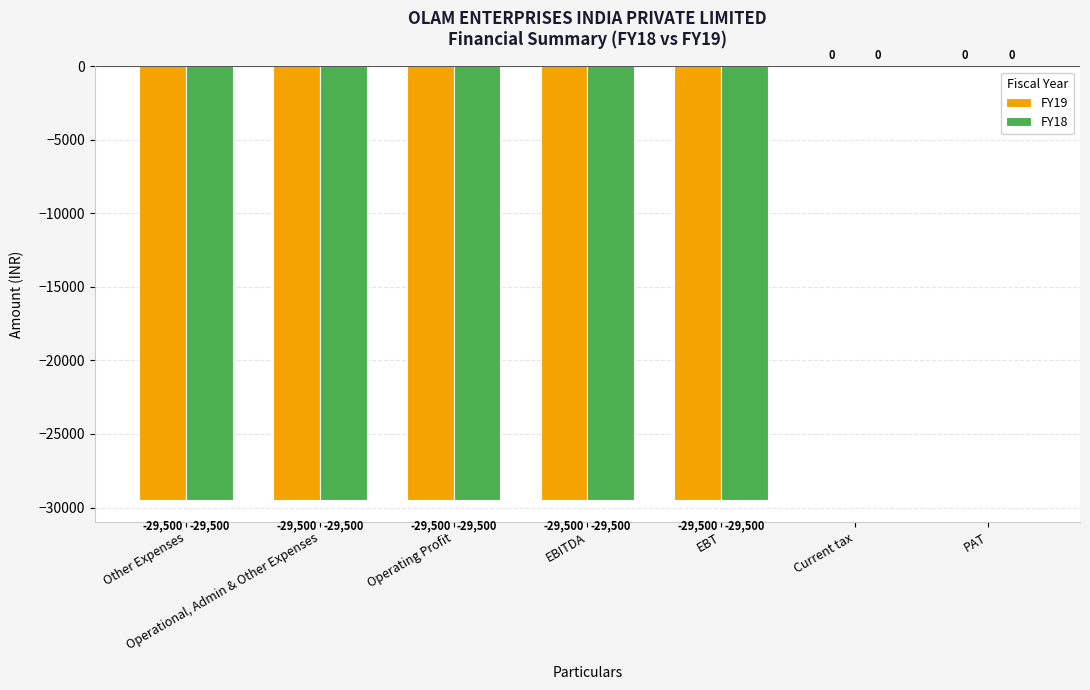

Reading right to left, list all the values displayed in this chart.

FY19: 0	0	-29500	-29500	-29500	-29500	-29500
FY18: 0	0	-29500	-29500	-29500	-29500	-29500